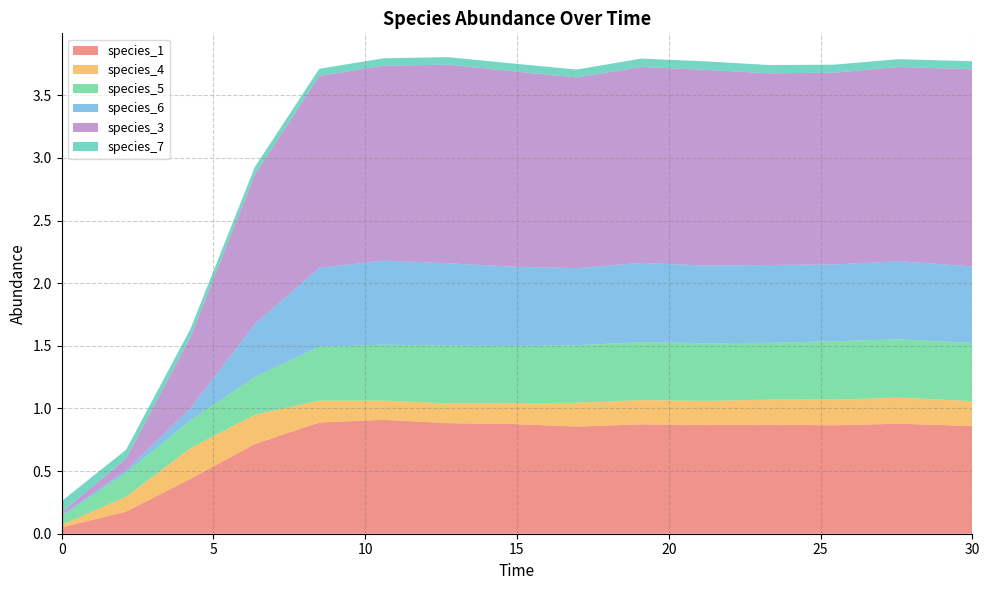

Reading left to right, transcribe all the data shown in this chart.

species_1: 0.0=0.1	2.121212121212121=0.2	4.242424242424242=0.4	6.363636363636364=0.7	8.484848484848484=0.9	10.606060606060606=0.9	12.727272727272728=0.9	14.84848484848485=0.9	16.96969696969697=0.9	19.09090909090909=0.9	21.21212121212121=0.9	23.333333333333336=0.9	25.454545454545457=0.9	27.575757575757574=0.9	30.0=0.9
species_4: 0.0=0.0	2.121212121212121=0.1	4.242424242424242=0.2	6.363636363636364=0.2	8.484848484848484=0.2	10.606060606060606=0.2	12.727272727272728=0.2	14.84848484848485=0.2	16.96969696969697=0.2	19.09090909090909=0.2	21.21212121212121=0.2	23.333333333333336=0.2	25.454545454545457=0.2	27.575757575757574=0.2	30.0=0.2
species_5: 0.0=0.1	2.121212121212121=0.2	4.242424242424242=0.2	6.363636363636364=0.3	8.484848484848484=0.4	10.606060606060606=0.4	12.727272727272728=0.5	14.84848484848485=0.5	16.96969696969697=0.5	19.09090909090909=0.5	21.21212121212121=0.5	23.333333333333336=0.5	25.454545454545457=0.5	27.575757575757574=0.5	30.0=0.5
species_6: 0.0=0.0	2.121212121212121=0.0	4.242424242424242=0.1	6.363636363636364=0.4	8.484848484848484=0.6	10.606060606060606=0.7	12.727272727272728=0.7	14.84848484848485=0.6	16.96969696969697=0.6	19.09090909090909=0.6	21.21212121212121=0.6	23.333333333333336=0.6	25.454545454545457=0.6	27.575757575757574=0.6	30.0=0.6
species_3: 0.0=0.0	2.121212121212121=0.1	4.242424242424242=0.6	6.363636363636364=1.2	8.484848484848484=1.5	10.606060606060606=1.6	12.727272727272728=1.6	14.84848484848485=1.6	16.96969696969697=1.5	19.09090909090909=1.6	21.21212121212121=1.6	23.333333333333336=1.5	25.454545454545457=1.5	27.575757575757574=1.6	30.0=1.6
species_7: 0.0=0.1	2.121212121212121=0.1	4.242424242424242=0.1	6.363636363636364=0.1	8.484848484848484=0.1	10.606060606060606=0.1	12.727272727272728=0.1	14.84848484848485=0.1	16.96969696969697=0.1	19.09090909090909=0.1	21.21212121212121=0.1	23.333333333333336=0.1	25.454545454545457=0.1	27.575757575757574=0.1	30.0=0.1